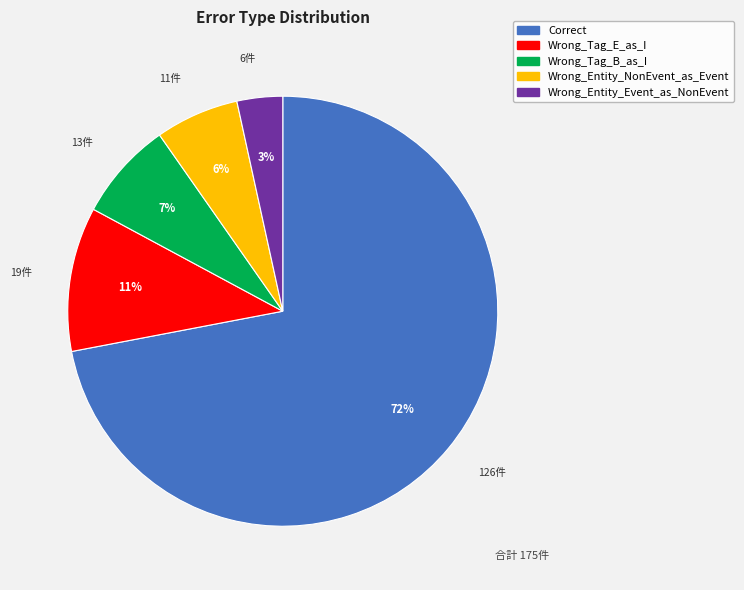

To the nearest percent, what percentage of the pie is Wrong_Tag_E_as_I?

11%